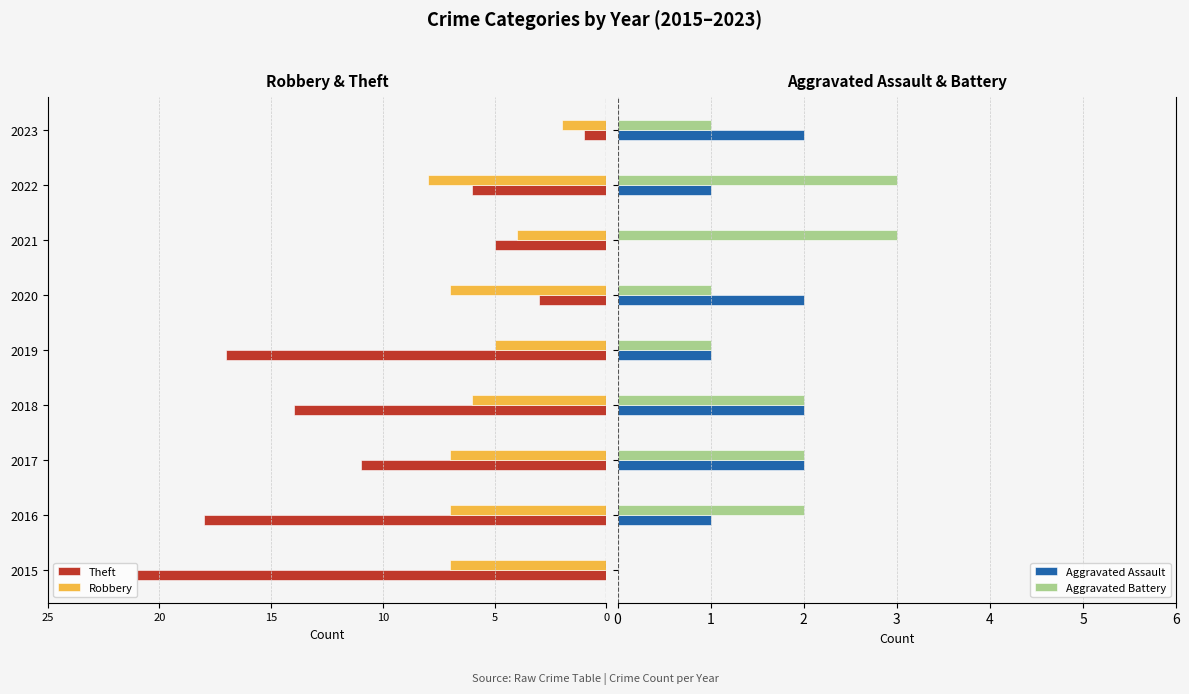

What is the difference between the maximum and minimum values in the Robbery series?

6